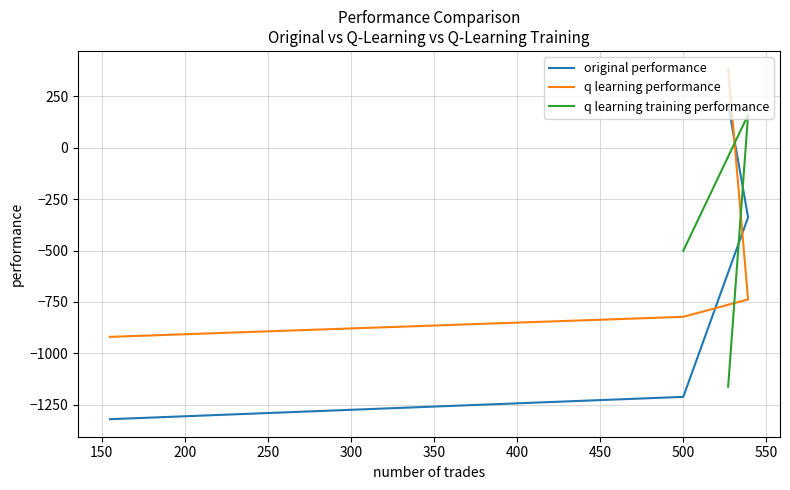

At which label does original performance first exceed -338?

527